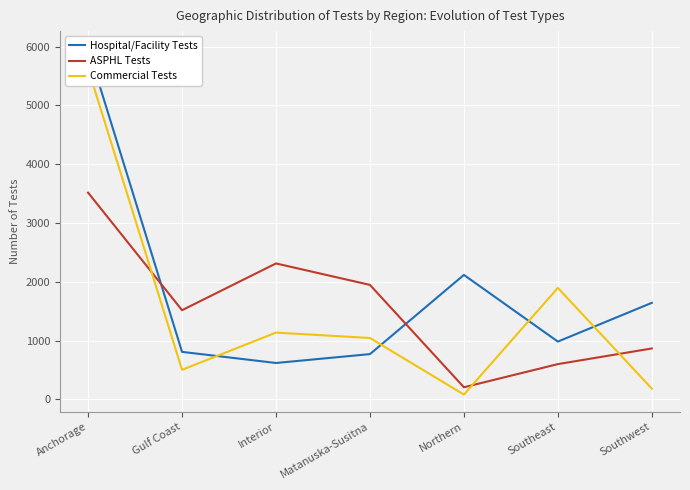

What is the label of the 5th point from the right?

Interior